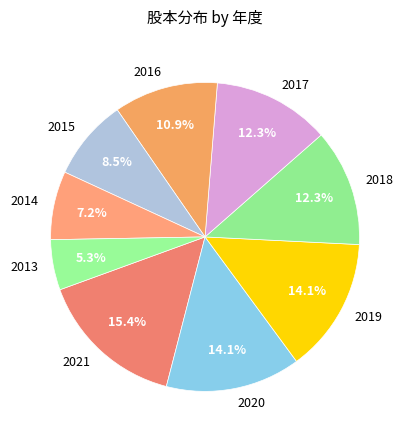

To the nearest percent, what is the difference between the 2014 and 2016 slice percentages?

4%